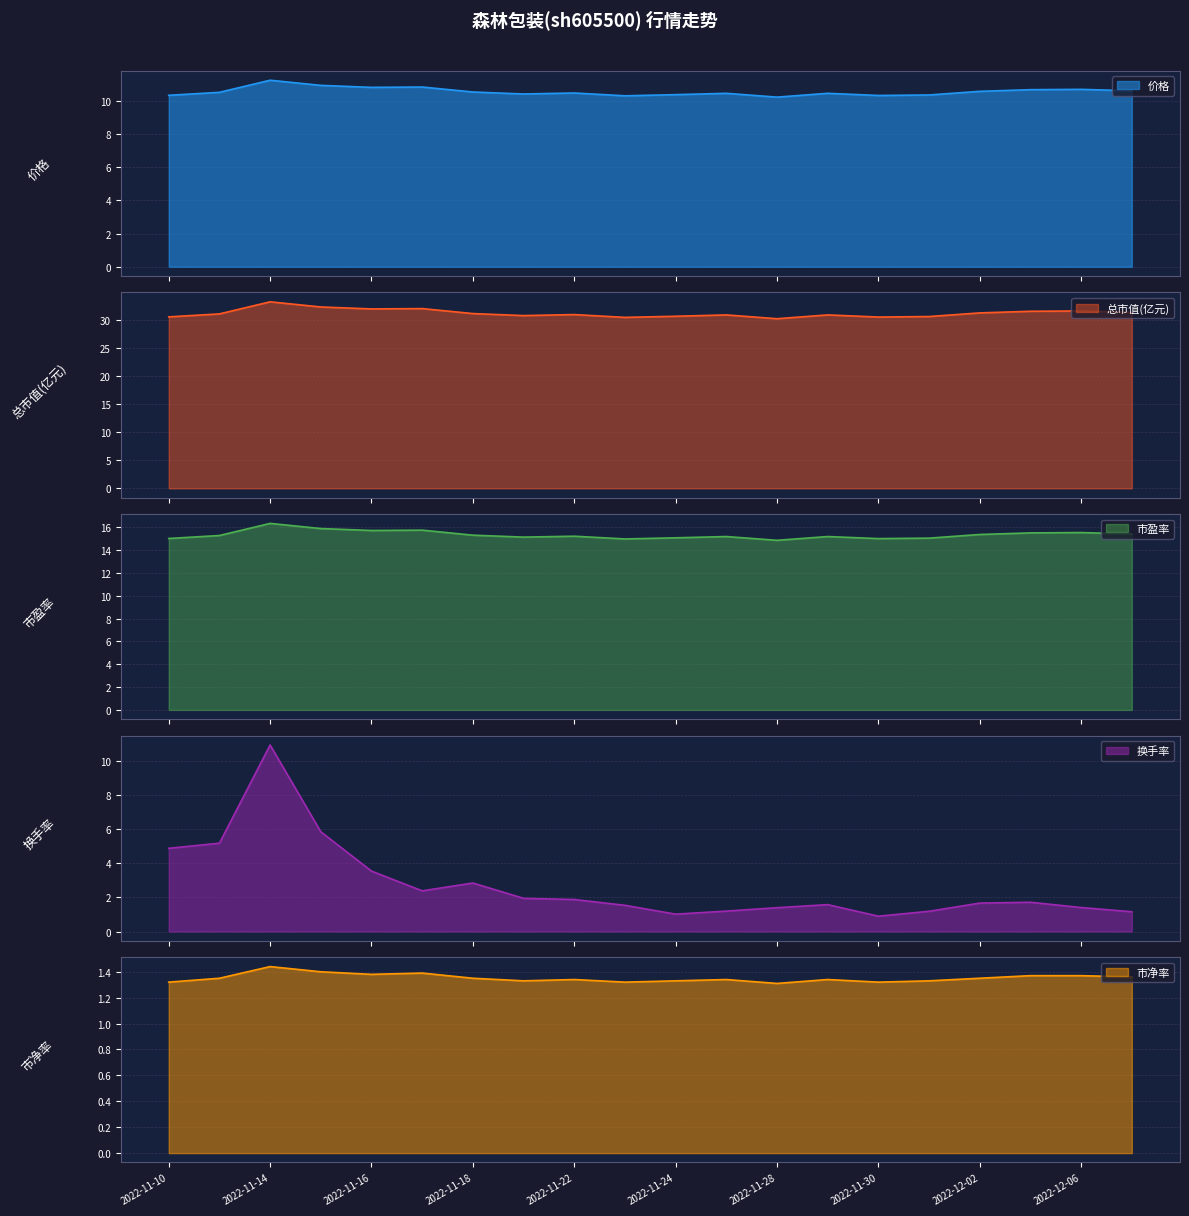

How many interior local peaks does the 换手率 series have?

4